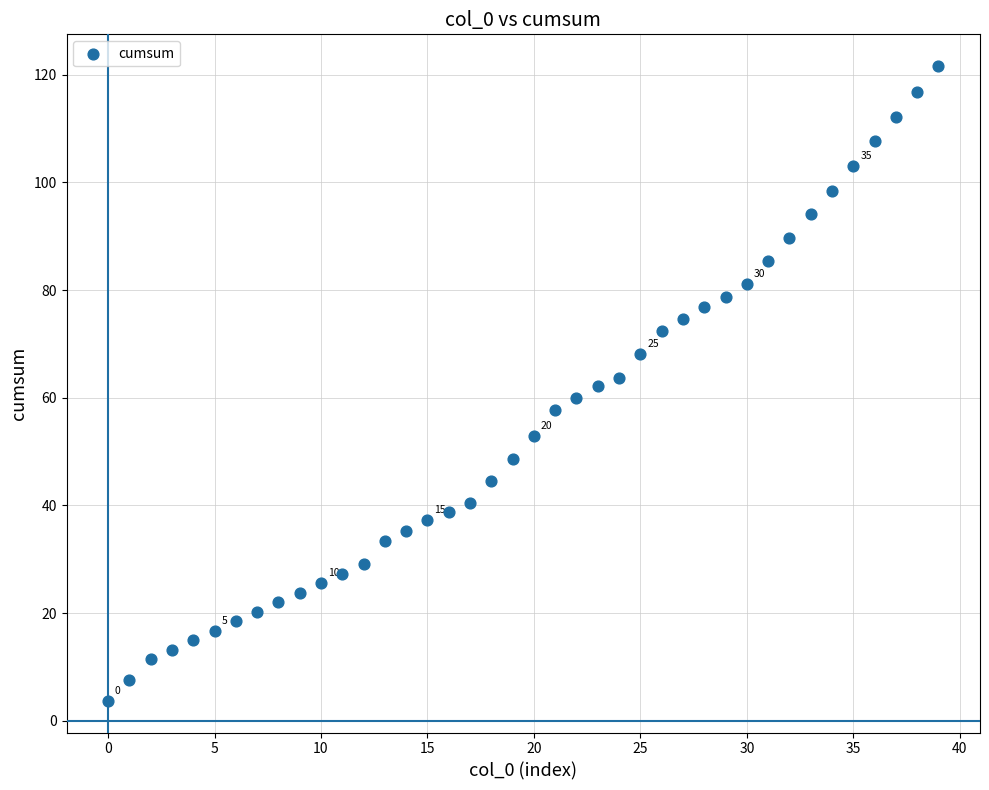

What is the range of Y values (max minus min)?

117.9